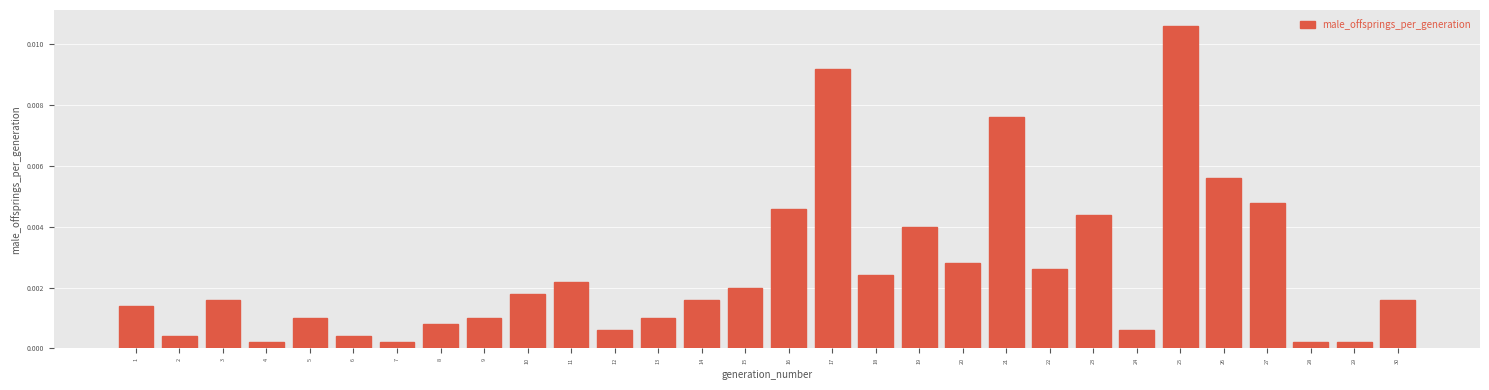

Which has a higher value, 20 or 16?

16